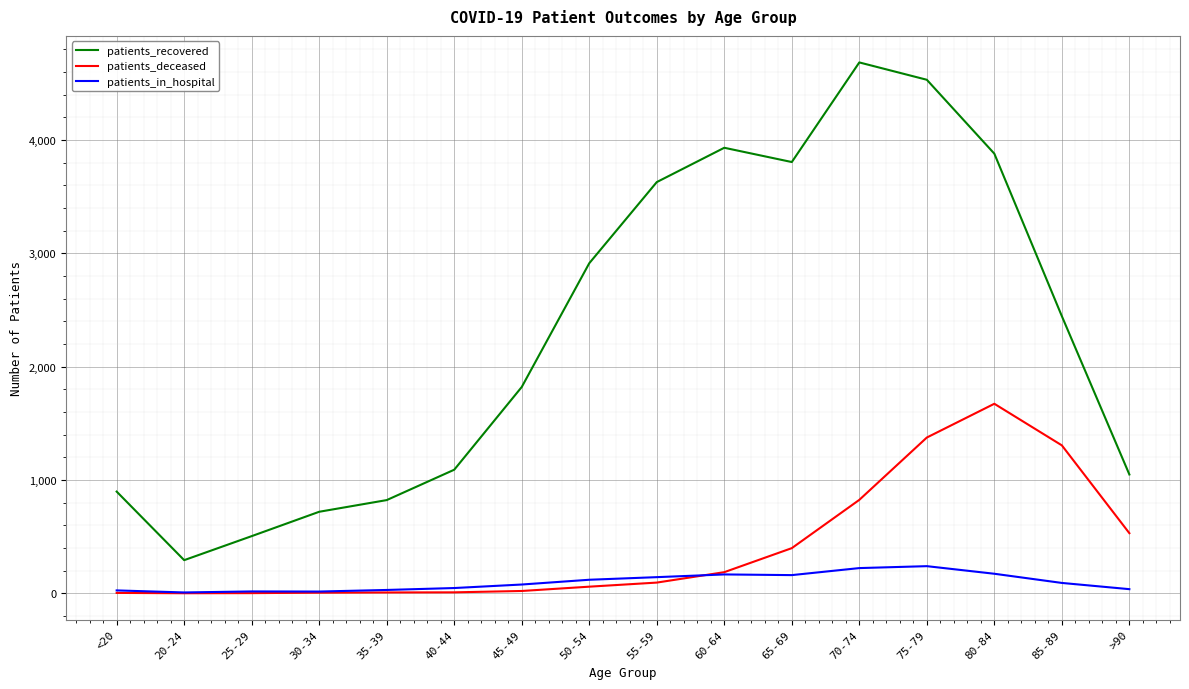

At which category is the sum across all series the highest?

75-79